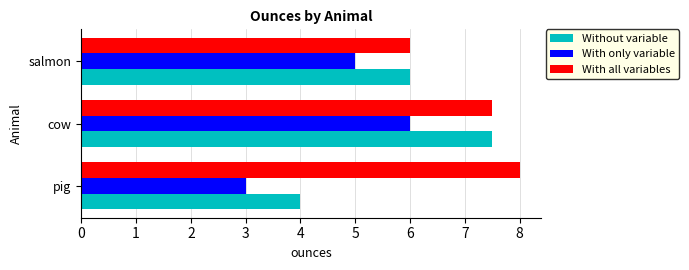

Is it true that With all variables equals 6.0 at salmon?

True